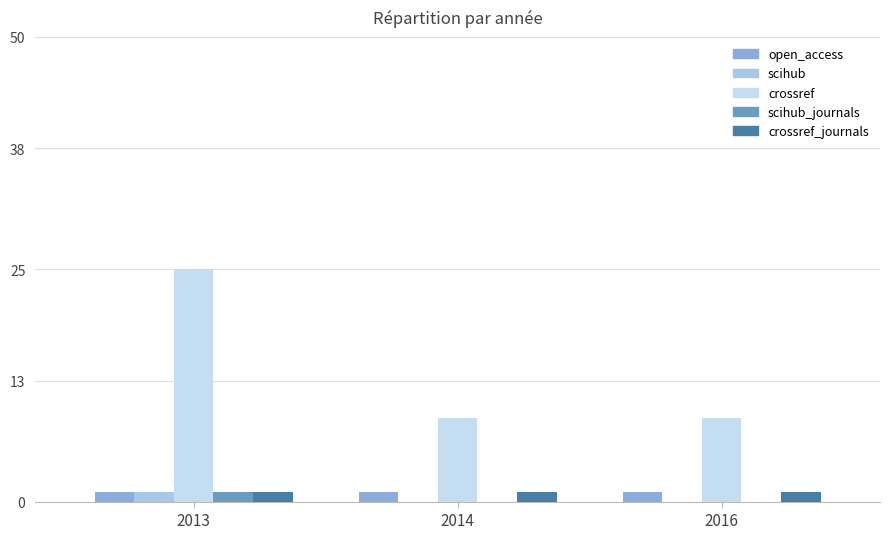

How many crossref values are between 9 and 25?

3